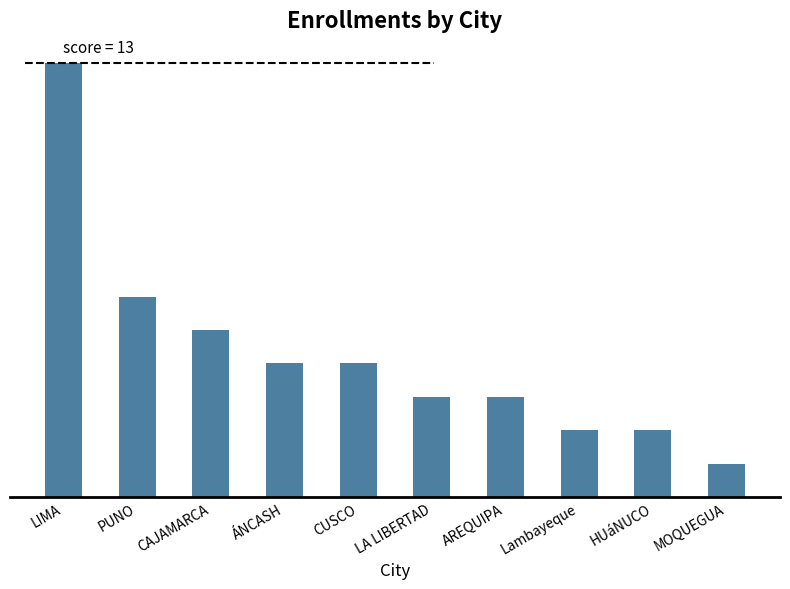

Reading left to right, extract all data points from this chart.

LIMA=13	PUNO=6	CAJAMARCA=5	ÁNCASH=4	CUSCO=4	LA LIBERTAD=3	AREQUIPA=3	Lambayeque=2	HUáNUCO=2	MOQUEGUA=1